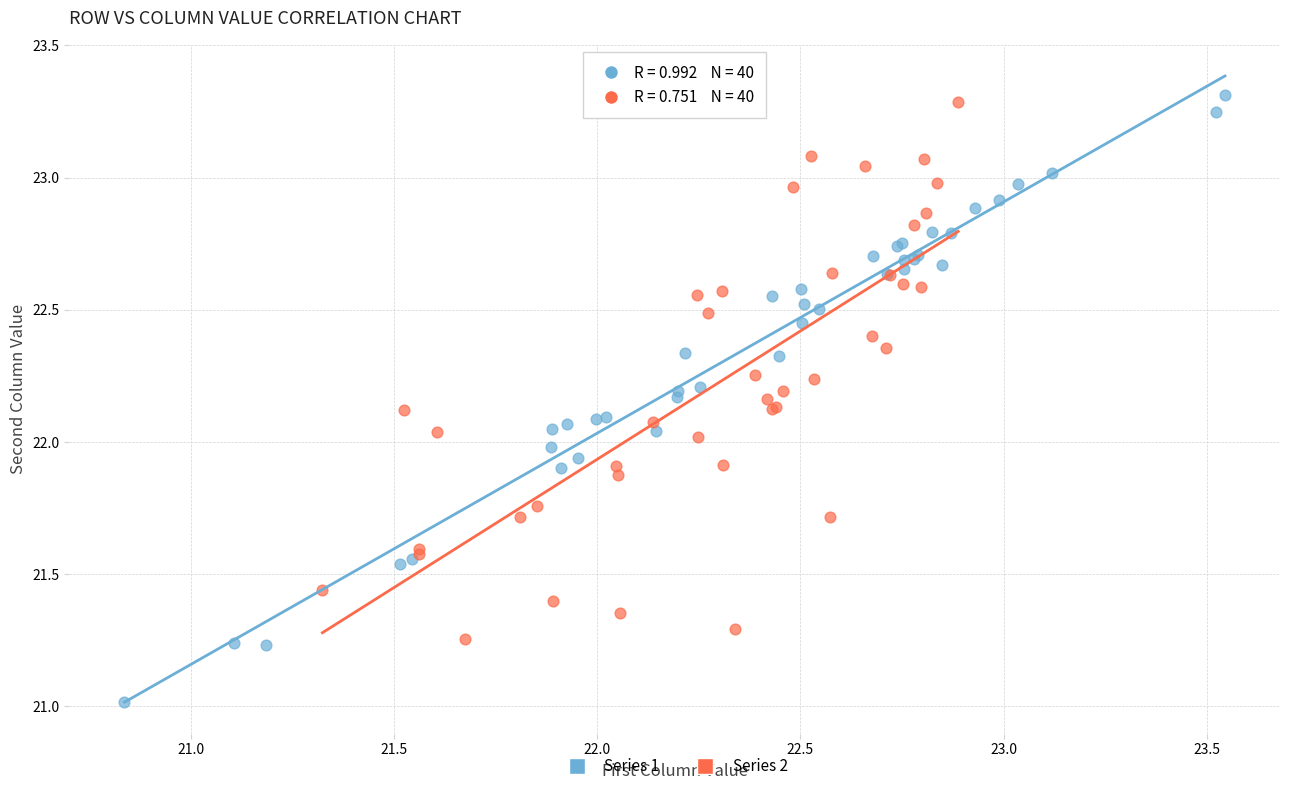

Which series has the widest spread of Y values?

Series 1